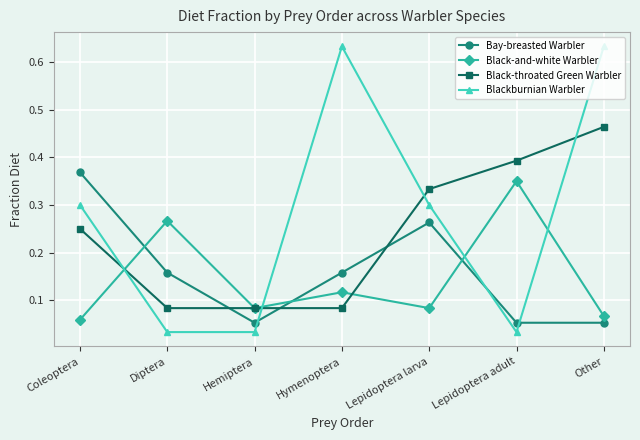

After their last crossing, which series has the higher values: Black-throated Green Warbler or Blackburnian Warbler?

Blackburnian Warbler